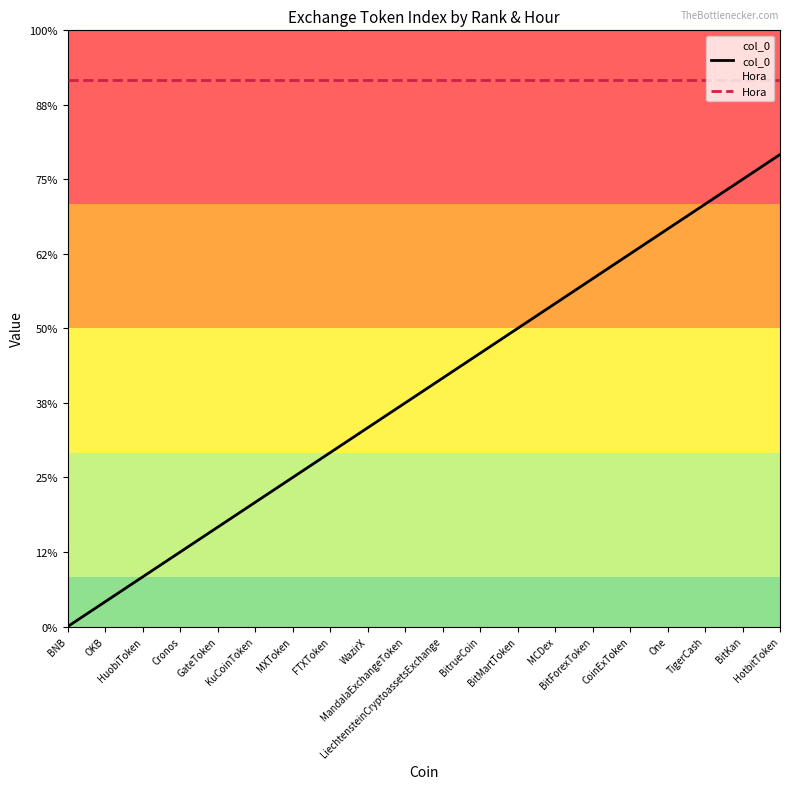

Rank the series at BitForexToken from highest to lowest value.

Hora, col_0